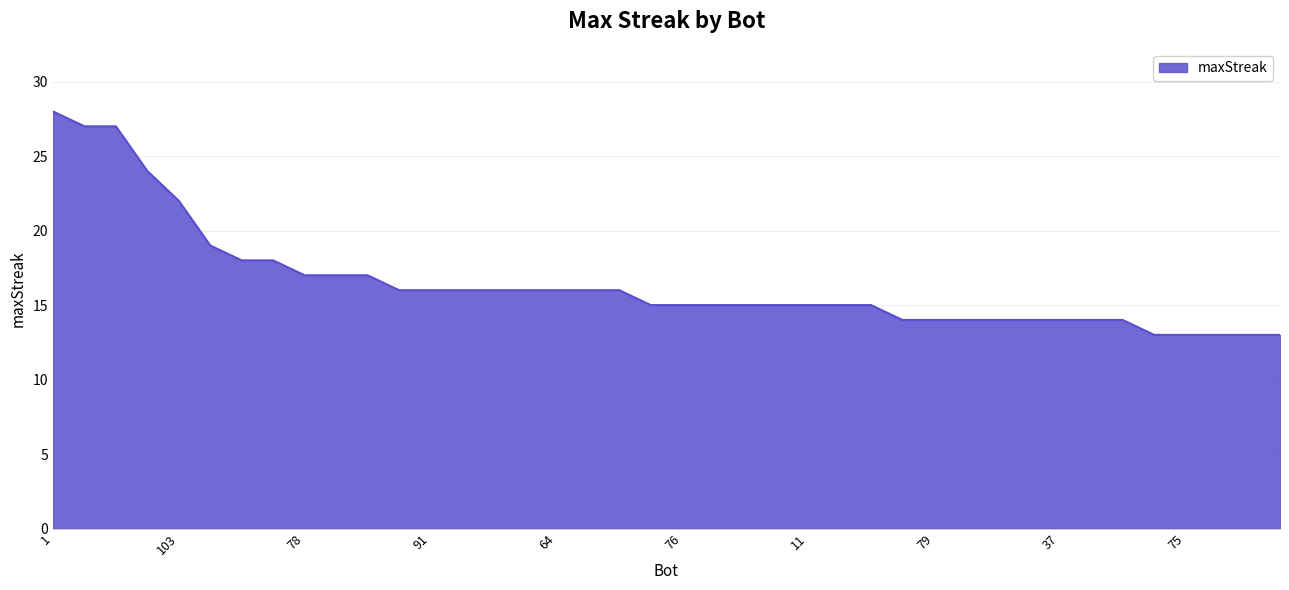

What is the difference between the maximum and minimum values?

15